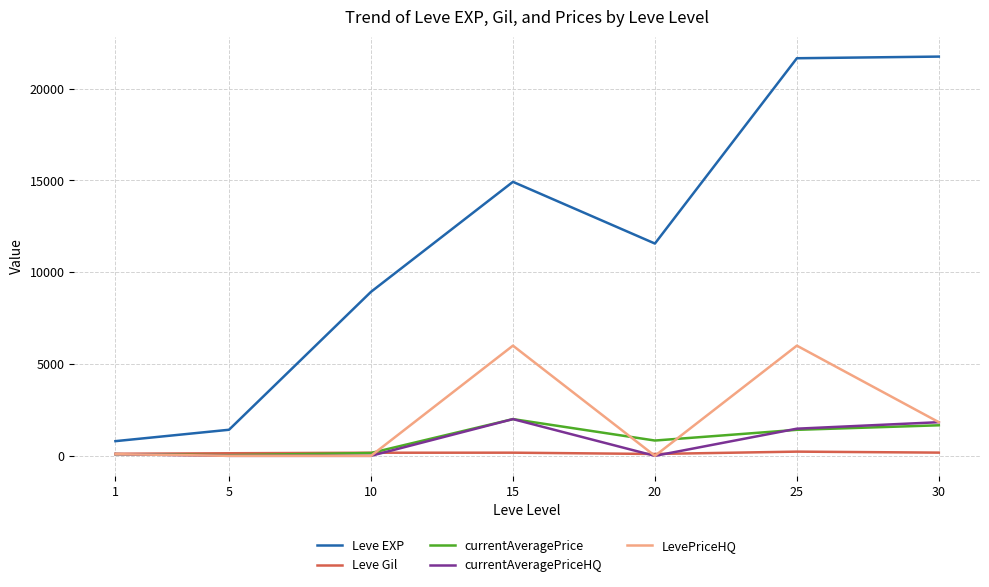

Is this an area chart (filled region under the line)?

No